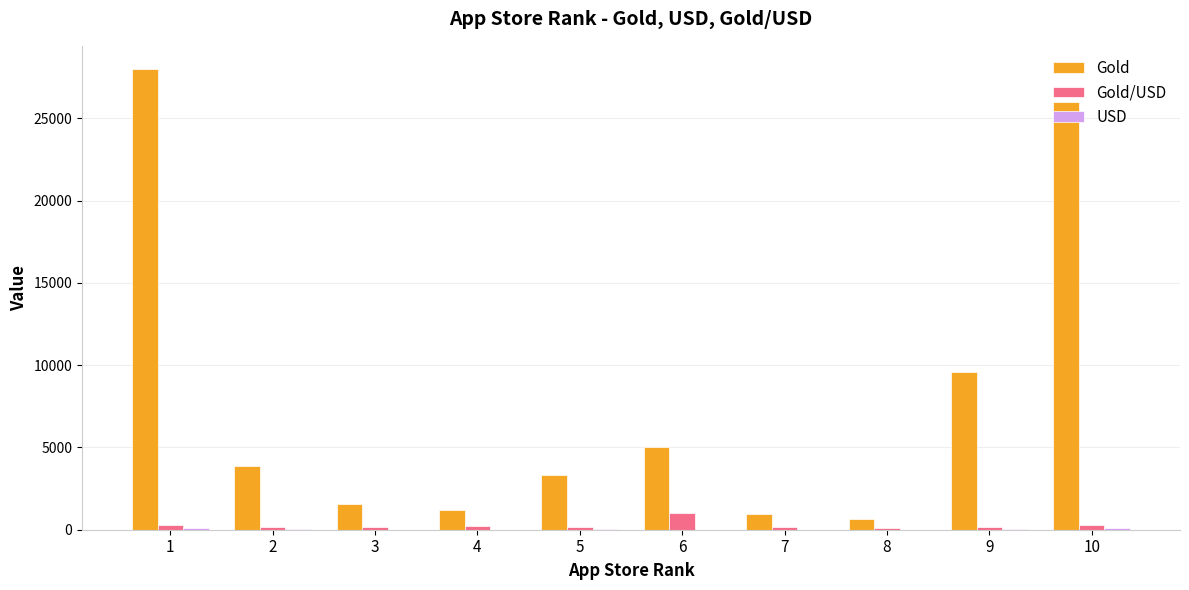

What is the sum of all Gold values?

80160.0